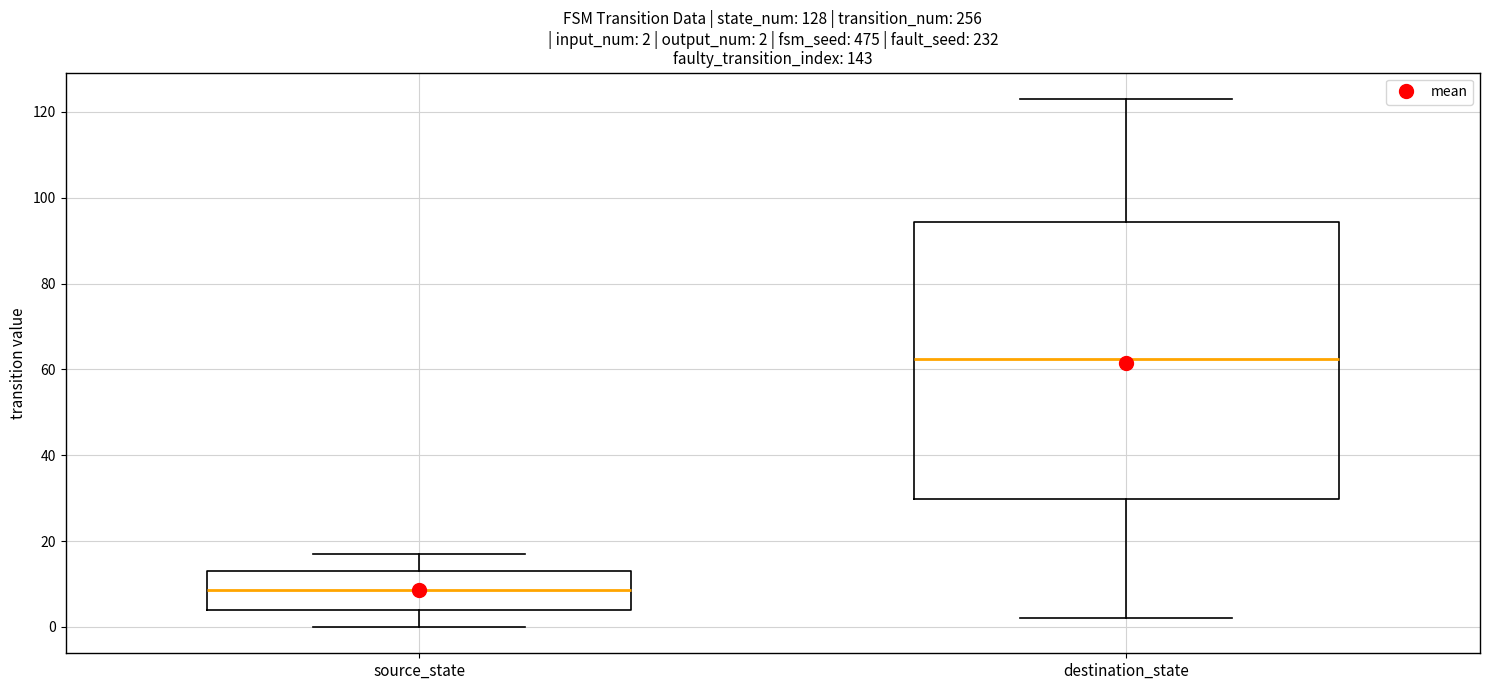

Which box's median line is the highest?

destination_state